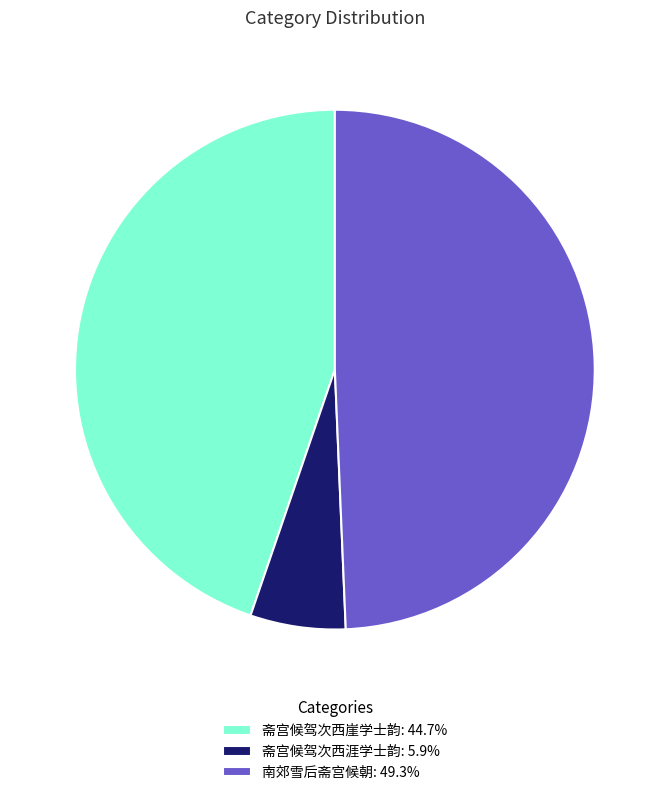

Do 斋宫候驾次西崖学士韵: 44.7% and 南郊雪后斋宫候朝: 49.3% together represent more than half of the pie?

Yes